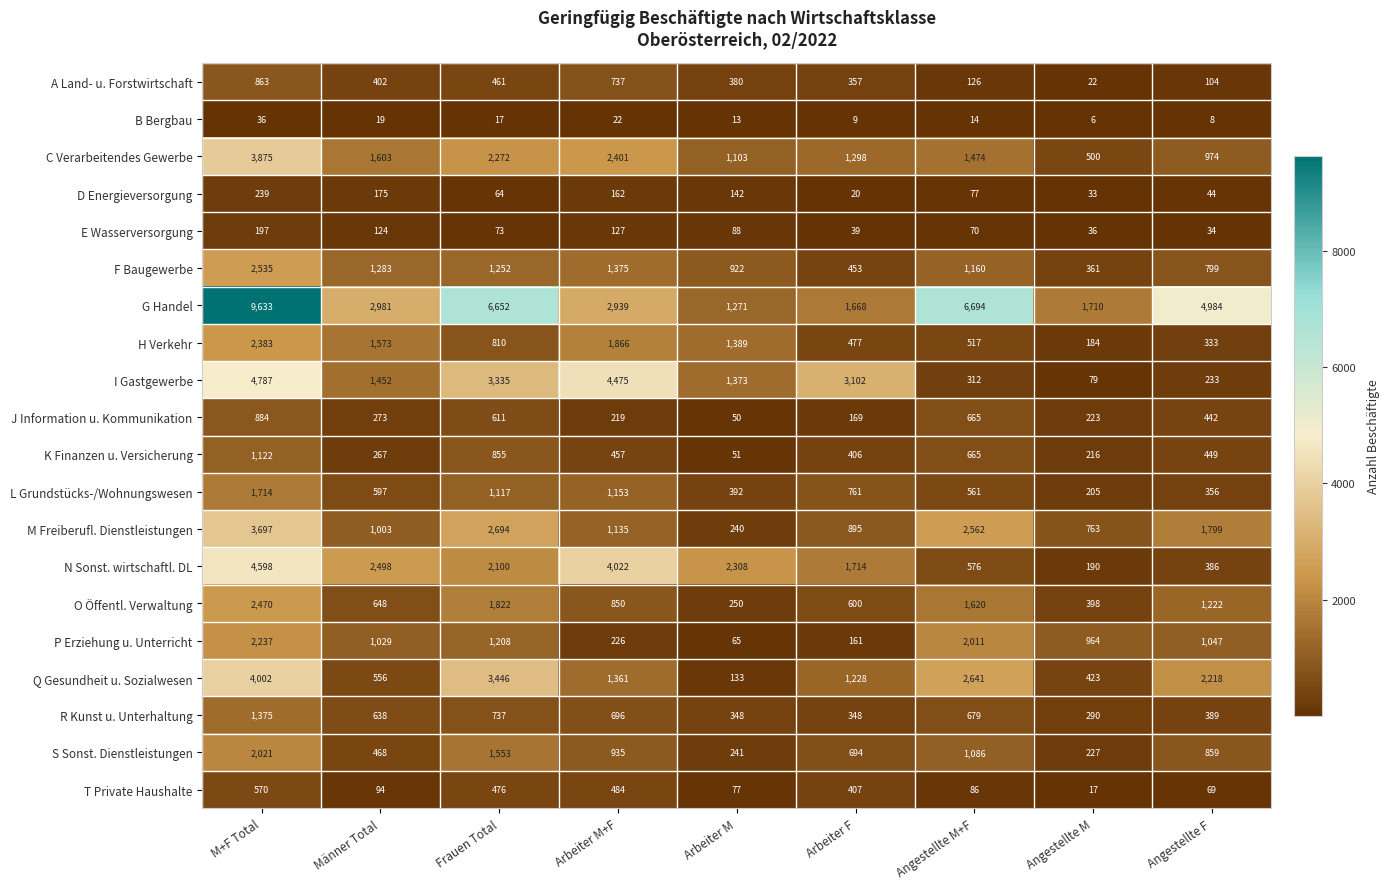

Rank the categories by A Land- u. Forstwirtschaft value from highest to lowest.

M+F Total, Arbeiter M+F, Frauen Total, Männer Total, Arbeiter M, Arbeiter F, Angestellte M+F, Angestellte F, Angestellte M